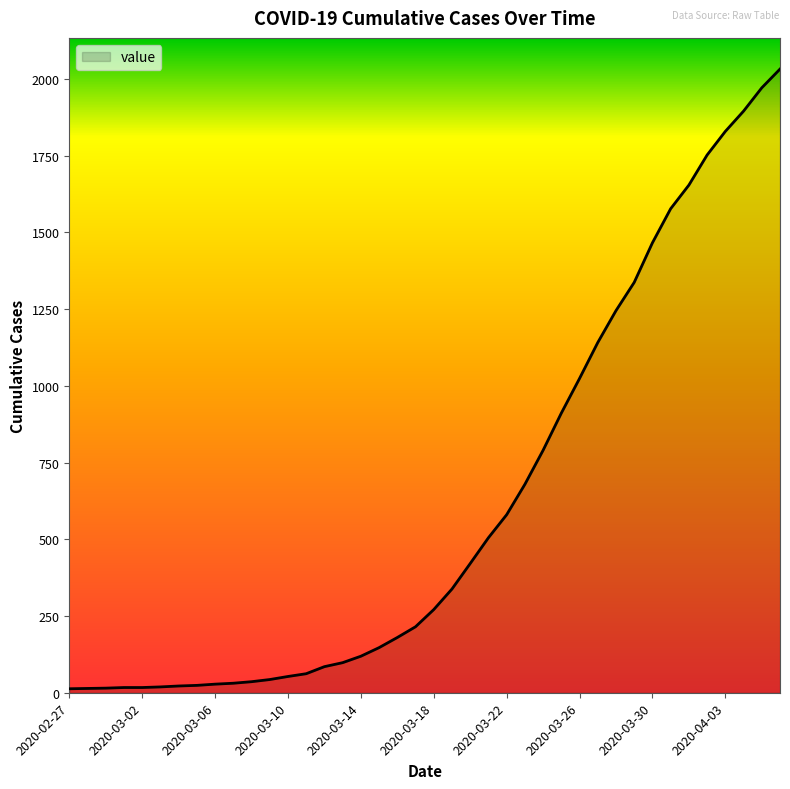

What is the greatest value displayed?

2032